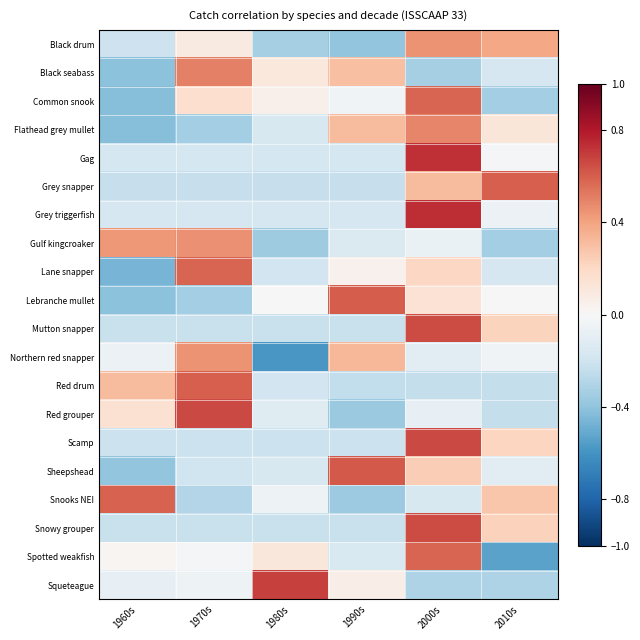

How many distinct data groups are displayed?

20